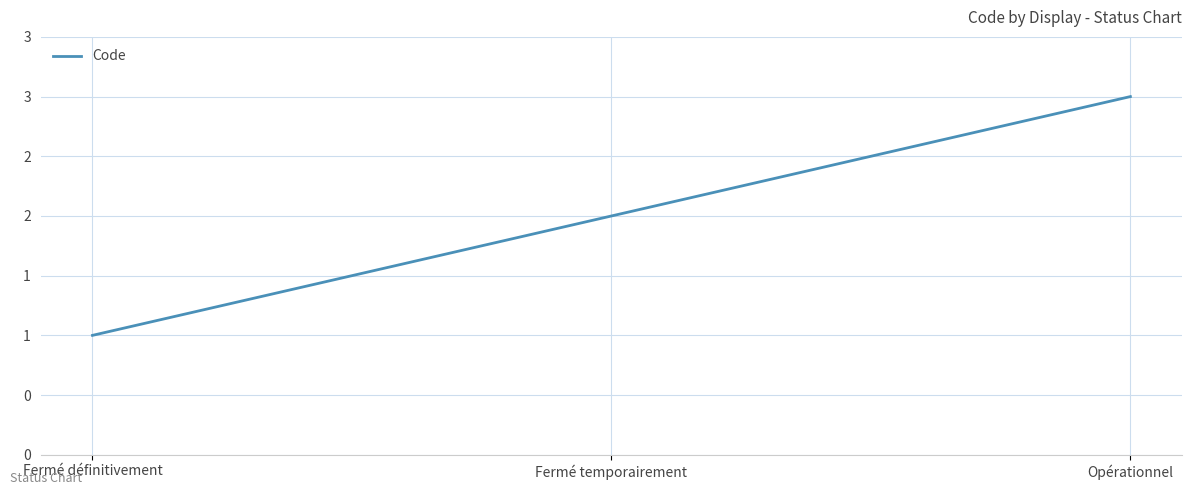

Where does the data first go above 2?

Opérationnel